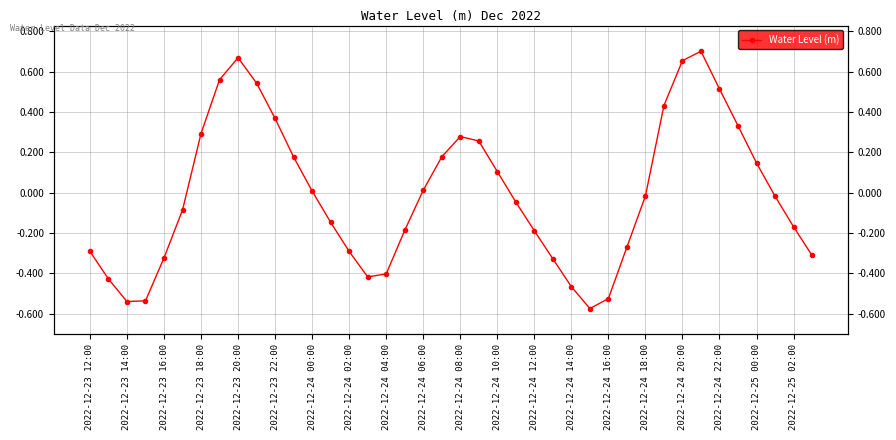

How many interior local peaks (higher than both neighbors) does the data have?

3